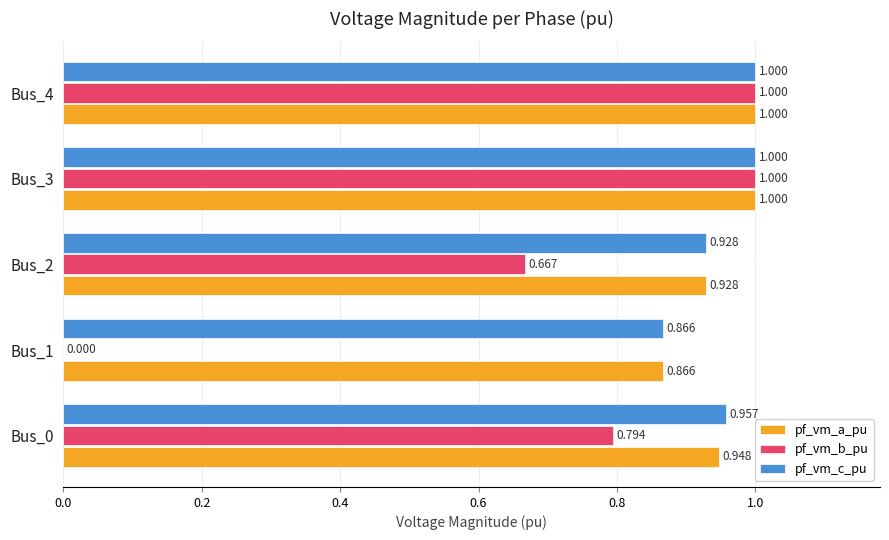

Which series has the largest total across all categories?

pf_vm_c_pu